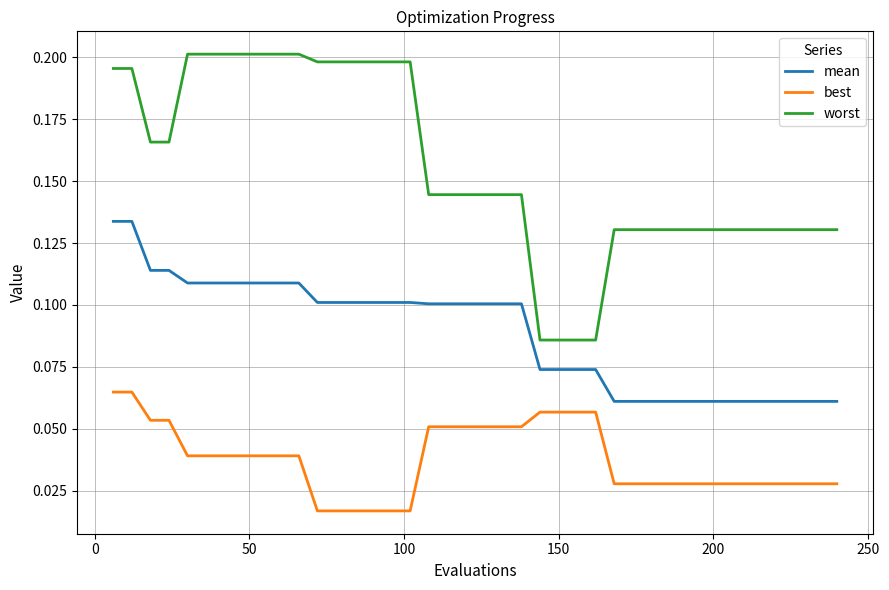

Which series has the largest range (max minus min)?

worst